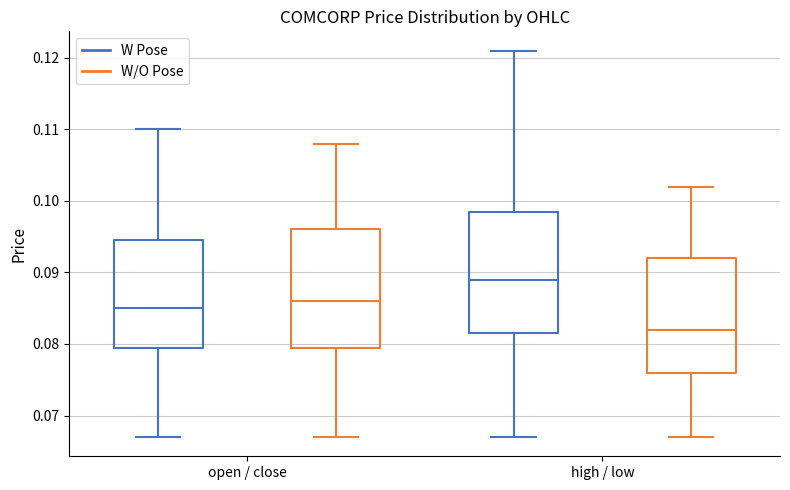

Which box's median line is the lowest?

high / low (W/O Pose)